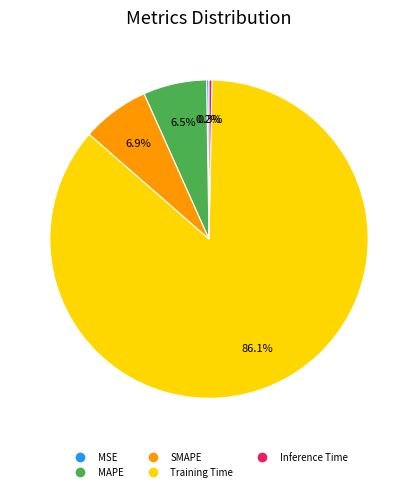

How much of the chart is everything except Training Time?

13.9%